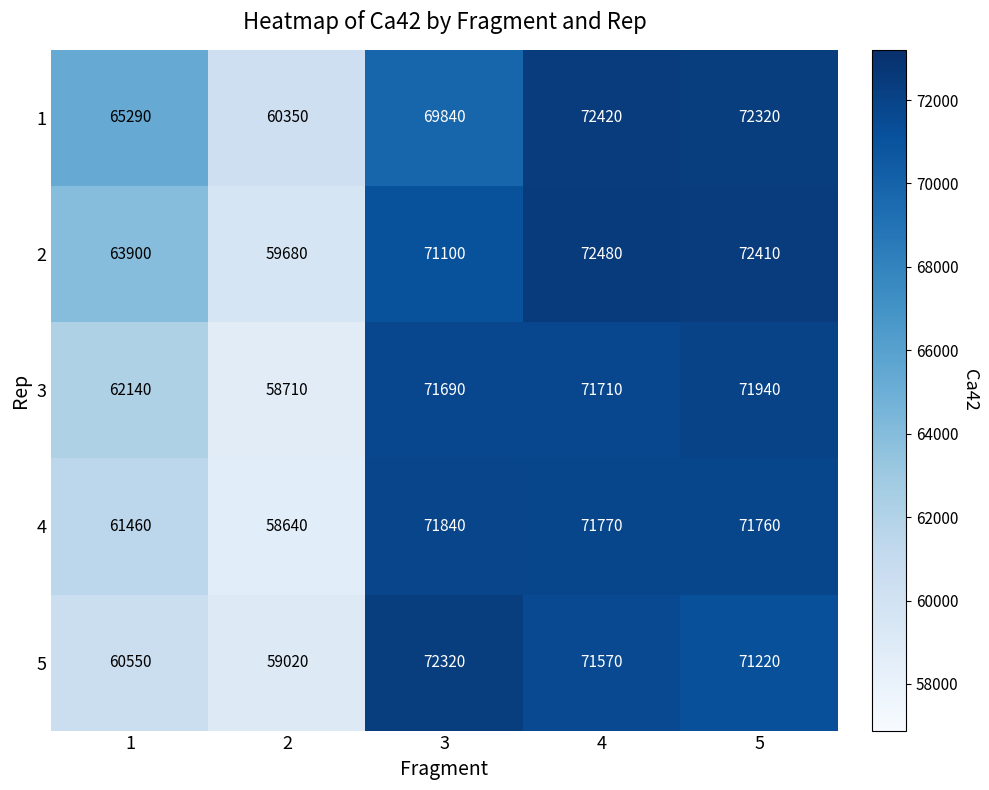

The value of 3 at 4 is 71710. True or false?

True